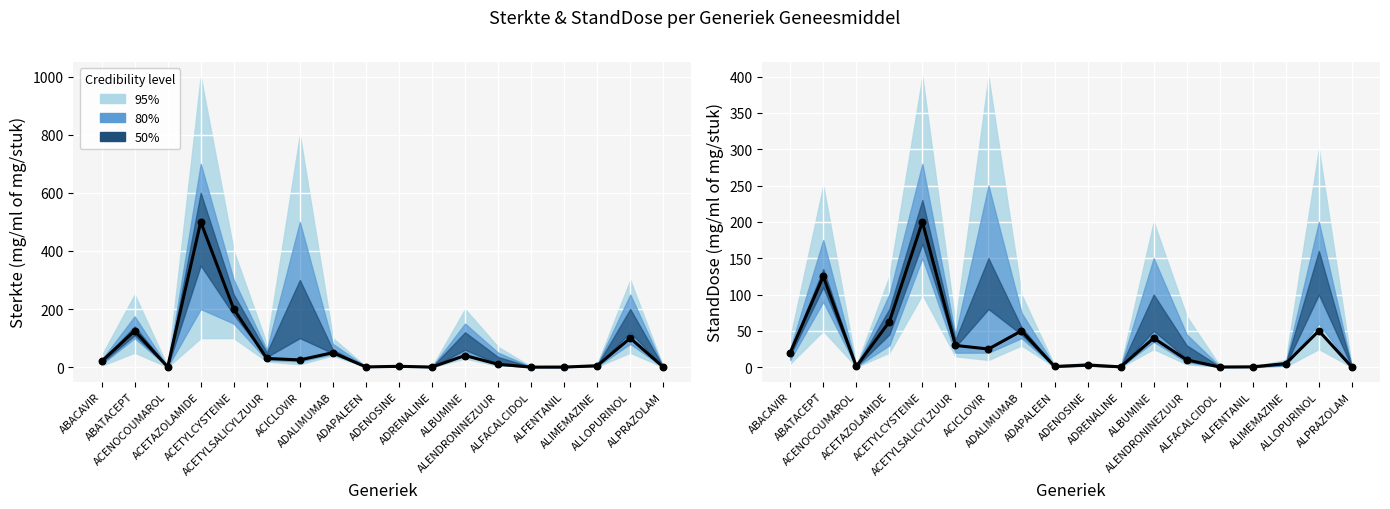

Which series reaches the maximum Y coordinate?

Sterkte